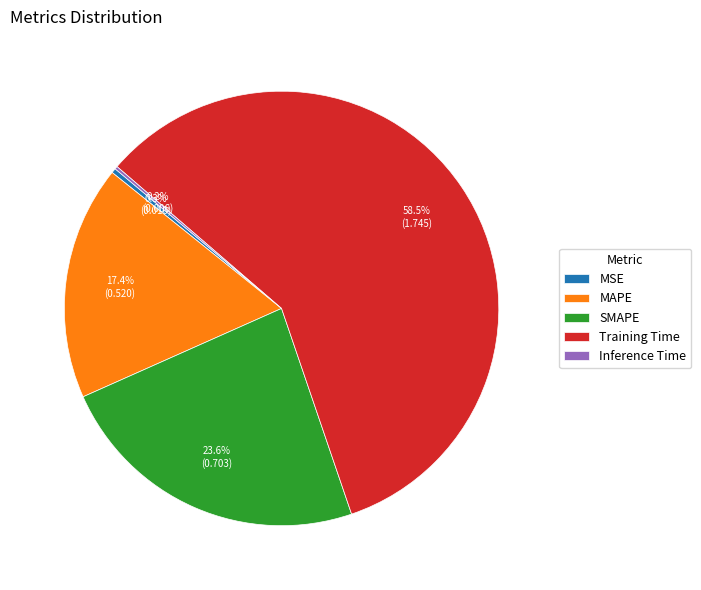

Which slice represents more than half of the pie?

Training Time